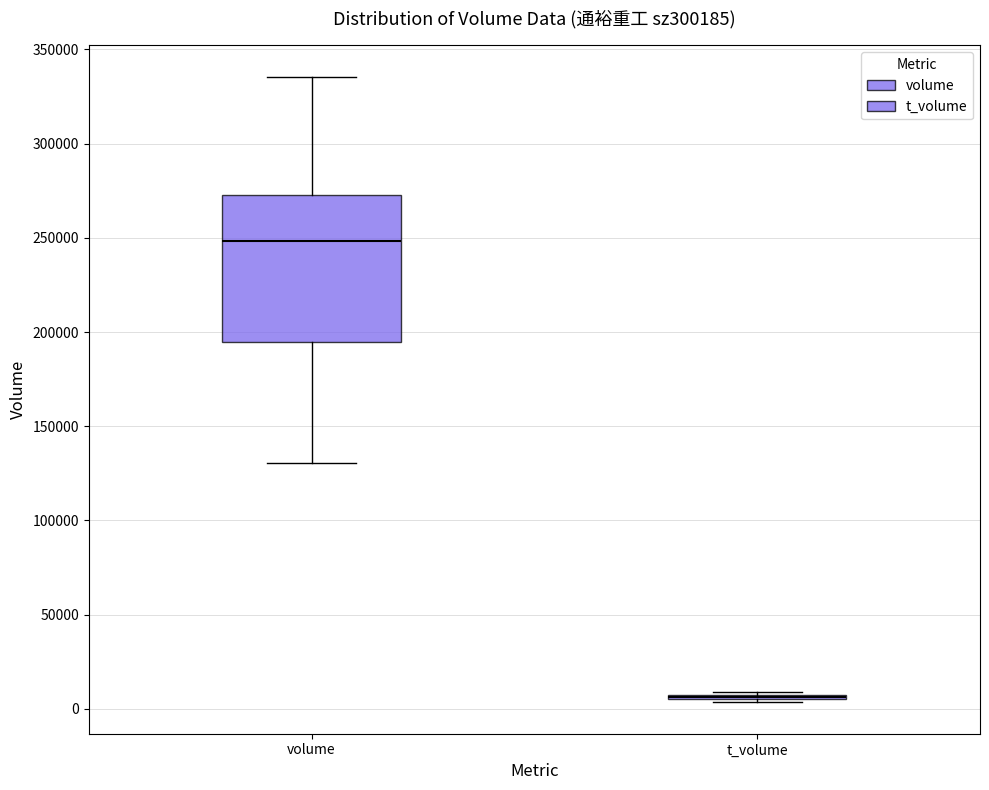

Reading left to right, read every box against the y-axis: the position of its median line, the range the box covers, and the ends of its whiskers. The values are not printed on the chart, so give them approximately, as read against the axis.

volume: median 250000, box 195000 to 275000, whiskers 130000 to 335000
t_volume: box collapsed to a line at 5000, whiskers 5000 to 10000